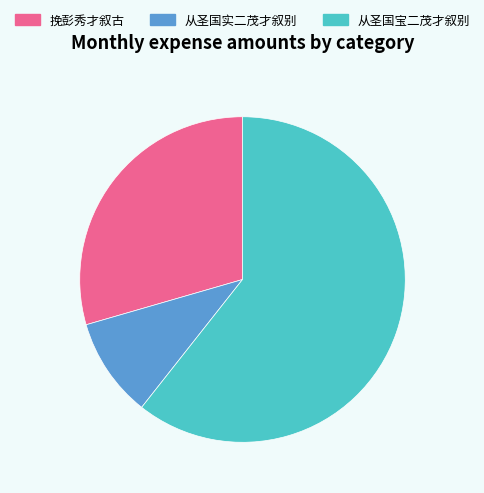

Do 从圣国实二茂才叙别 and 挽彭秀才叙古 together represent more than half of the pie?

No